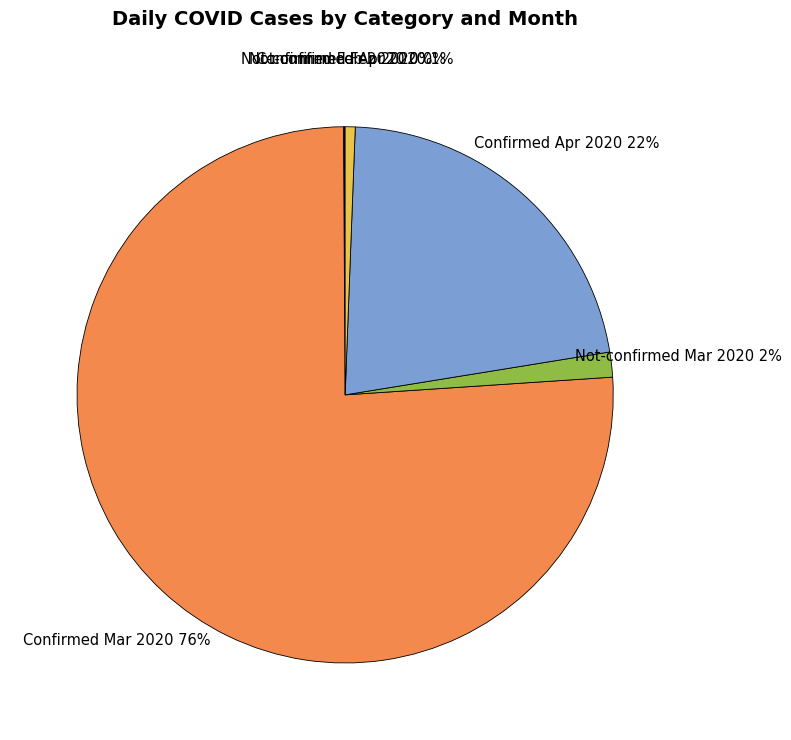

Is there any slice that represents more than half of the pie?

Yes